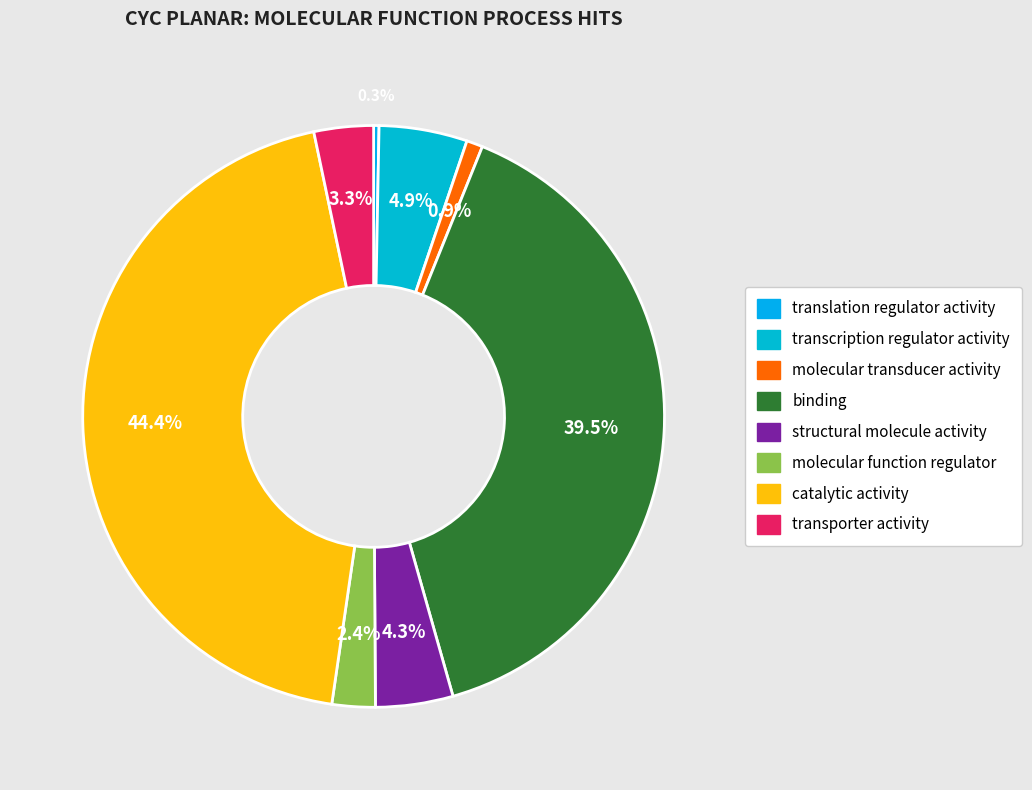

Rank the categories by value from highest to lowest.

catalytic activity, binding, transcription regulator activity, structural molecule activity, transporter activity, molecular function regulator, molecular transducer activity, translation regulator activity